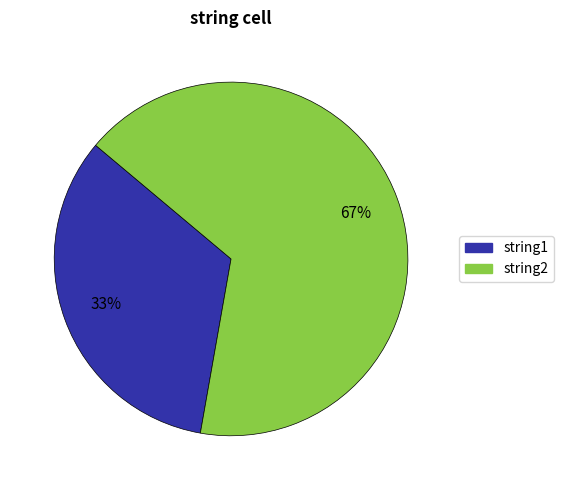

To the nearest percent, what portion does string2 represent?

67%